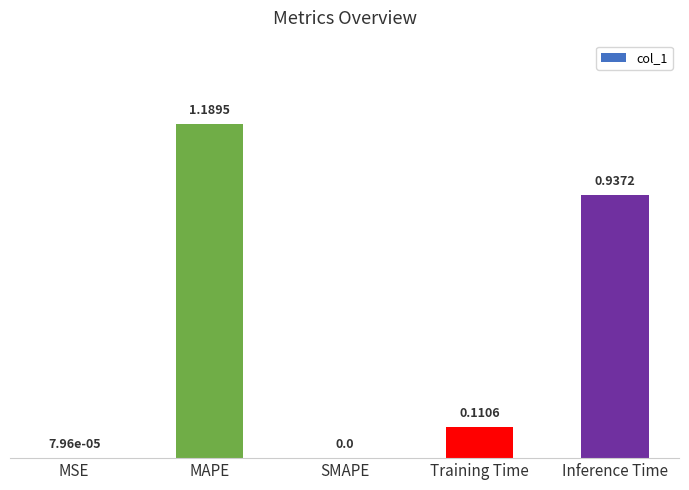

What is the sum of all values?

2.2